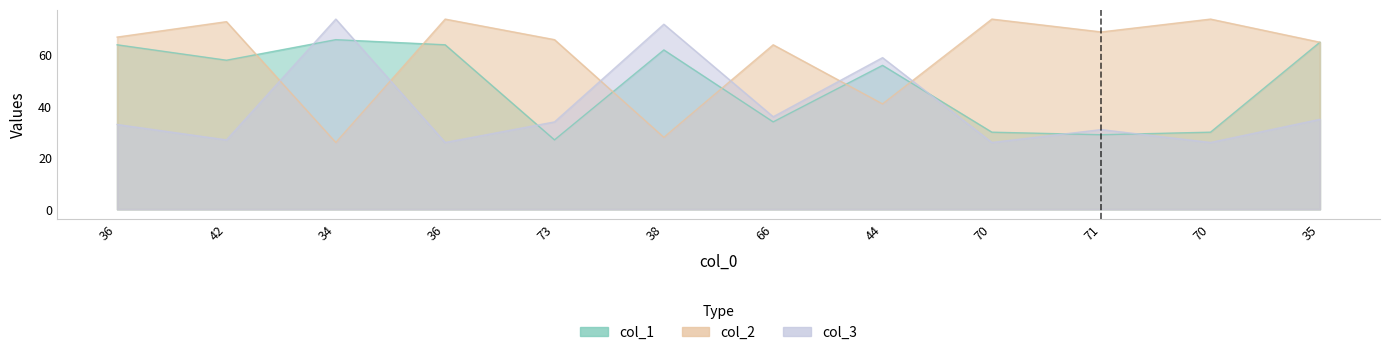

True or false: col_2 and col_1 intersect in this chart.

True